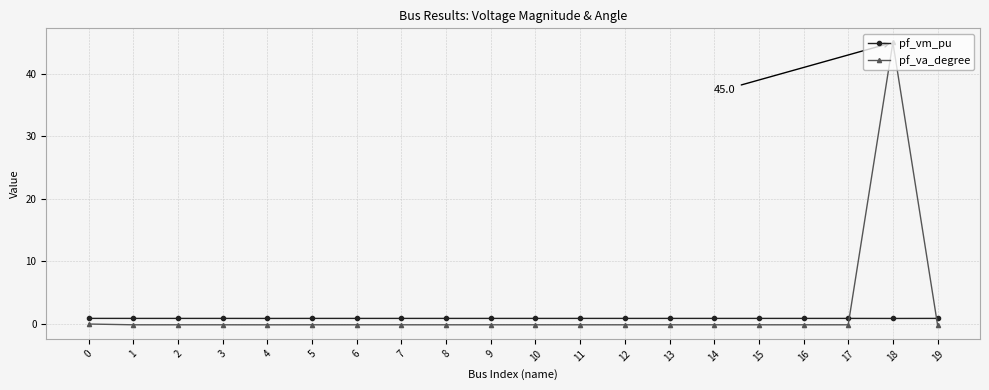

True or false: pf_va_degree and pf_vm_pu cross at least once.

True